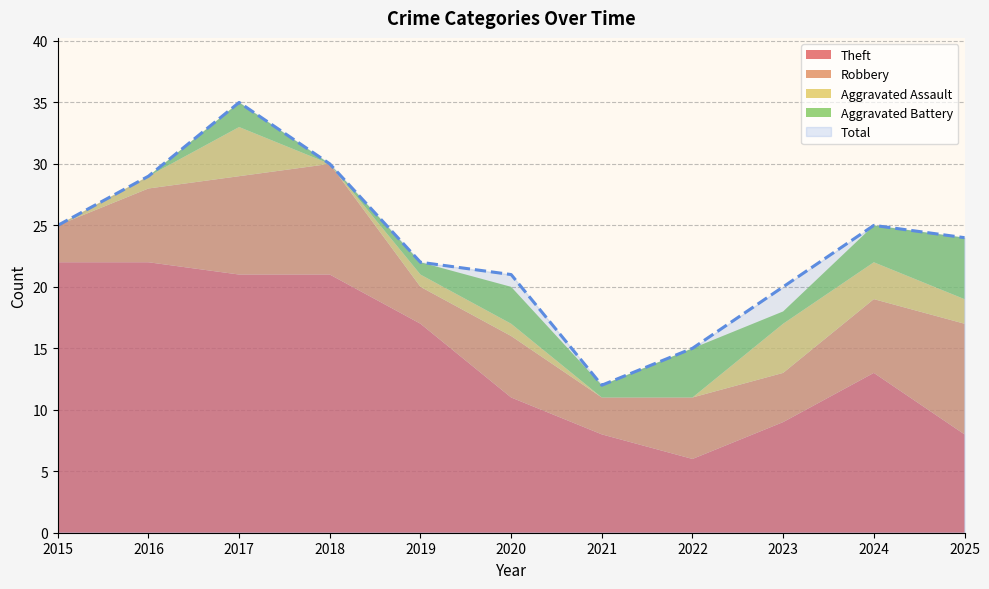

The Total series shows 24 at 2025. True or false?

True